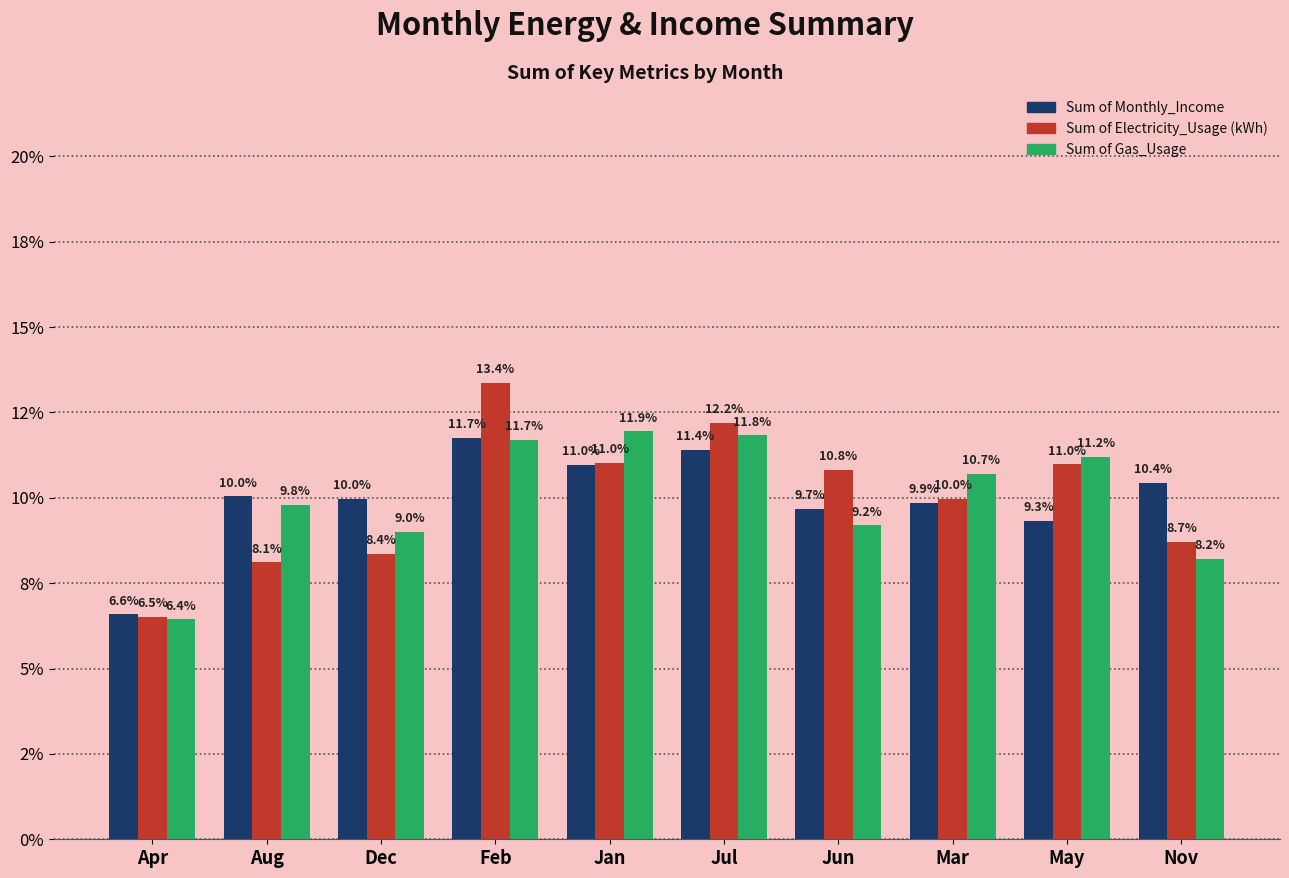

Does the chart contain any negative values?

No